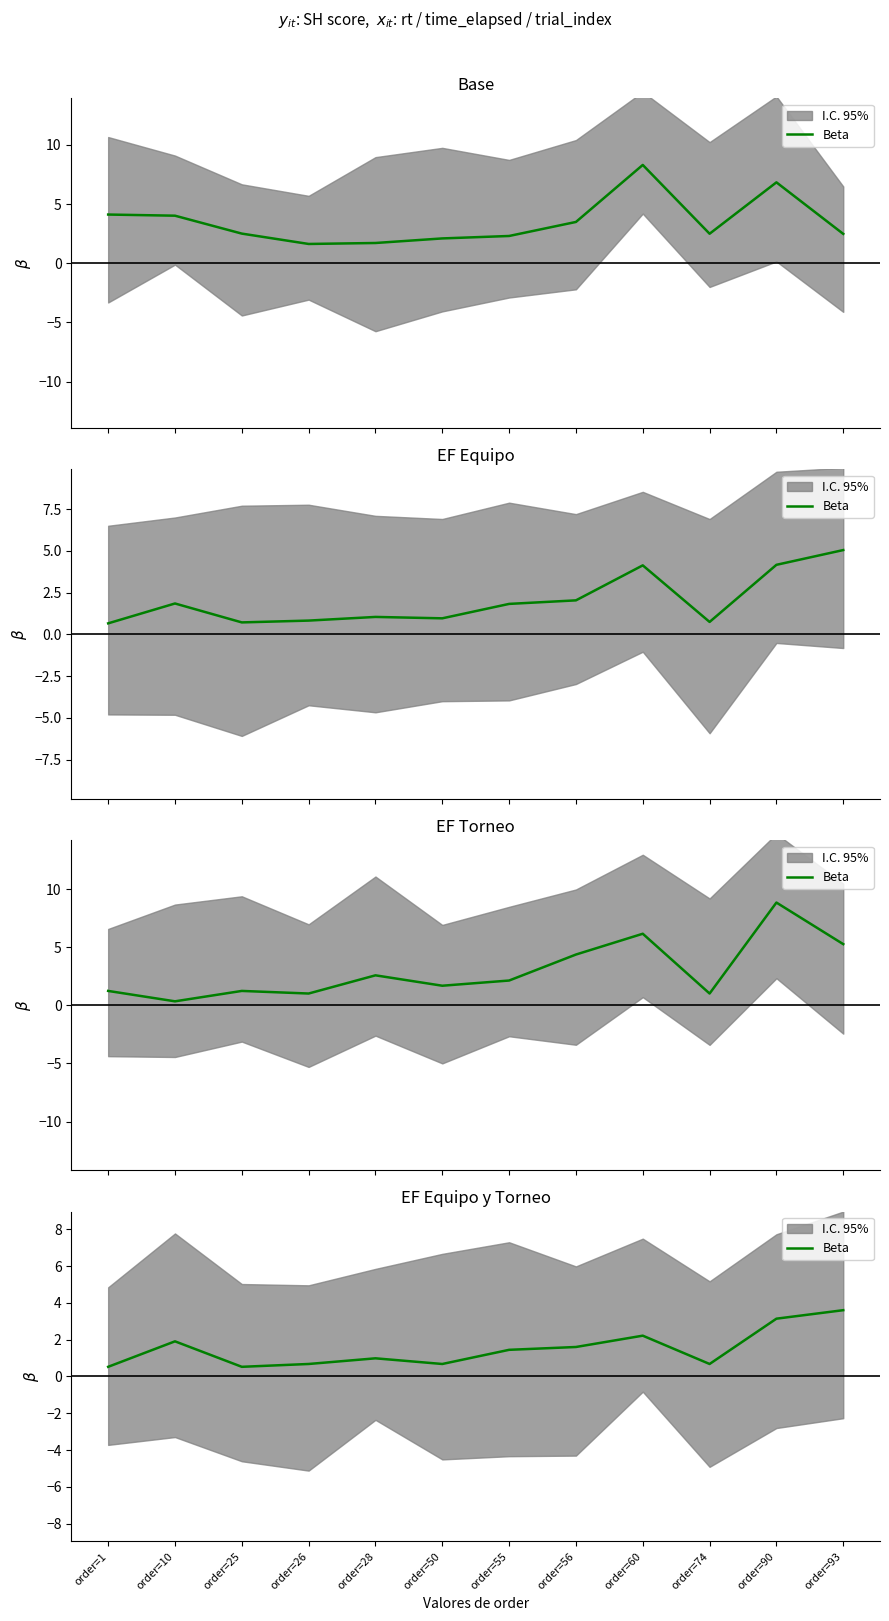

What is the value of the 1st point from the left?

0.5